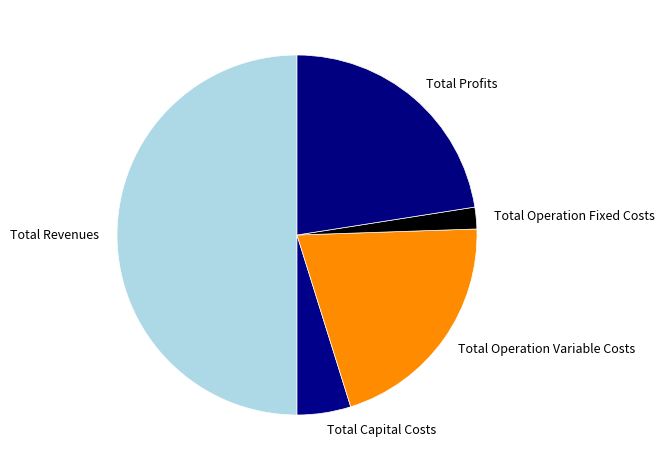

How many segments does this pie chart have?

5